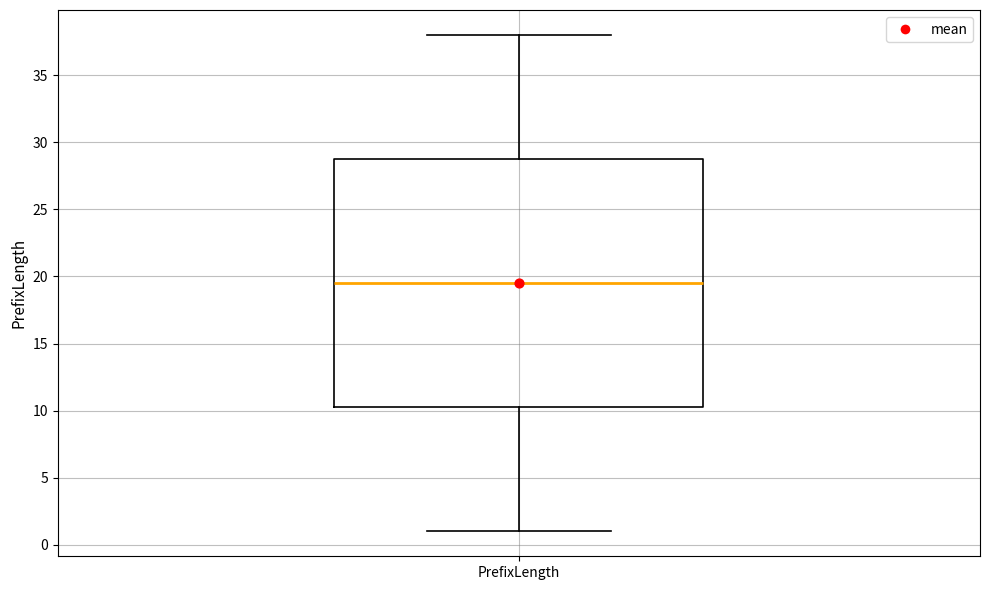

Read this box plot against the y-axis: the position of the median line, the range covered by the box, and the ends of both whiskers. The values are not printed on the chart, so give them approximately, as read against the axis.

median 19.5, box 10.5 to 29.0, whiskers 1.0 to 38.0